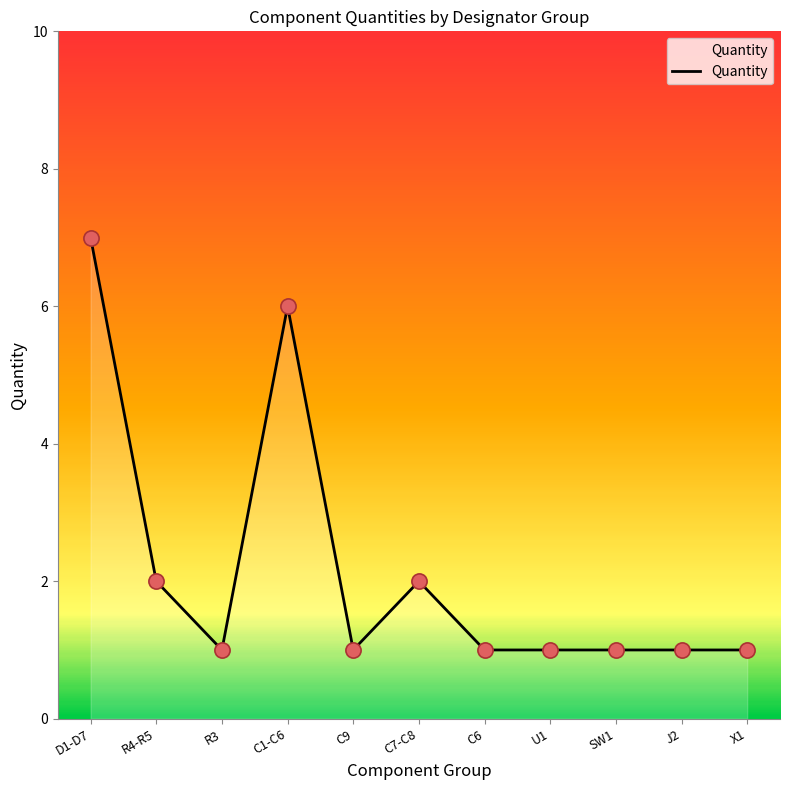

Approximately how many times larger is the value at C7-C8 compared to J2?

2.0